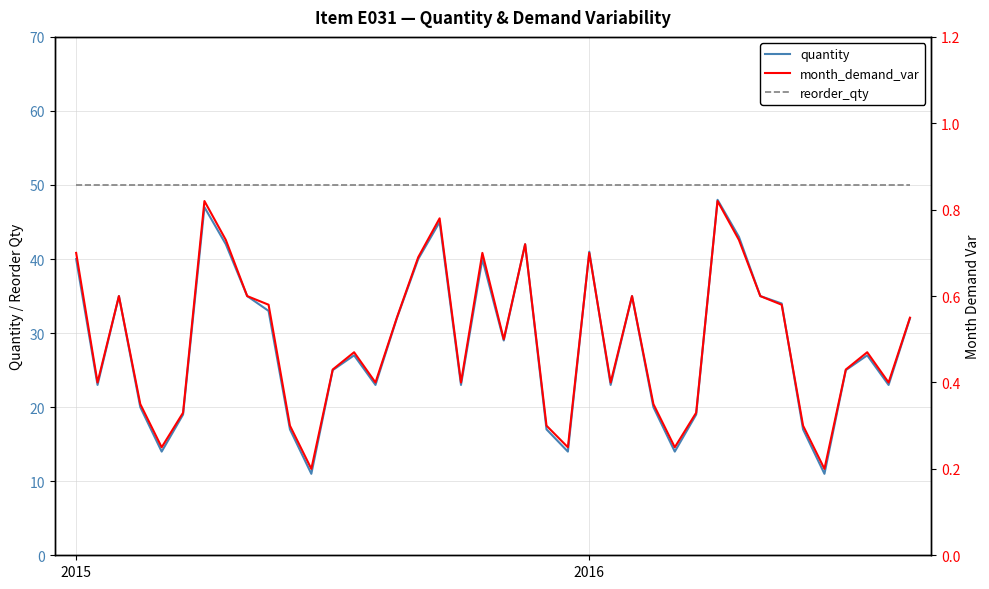

Is it true that month_demand_var equals 0.7 at 19?

True